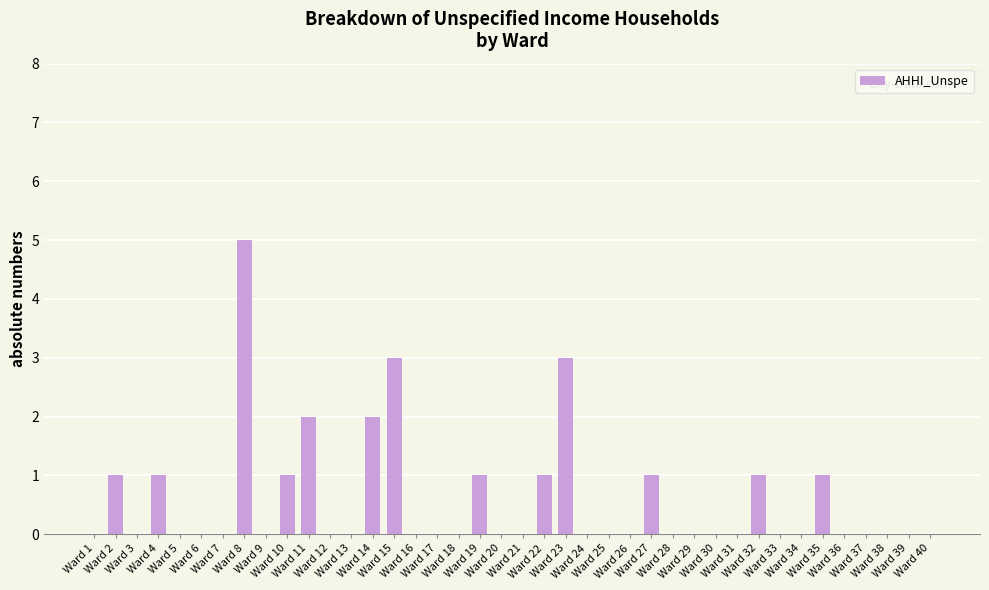

At which category does the chart reach its peak across all series?

Ward 8